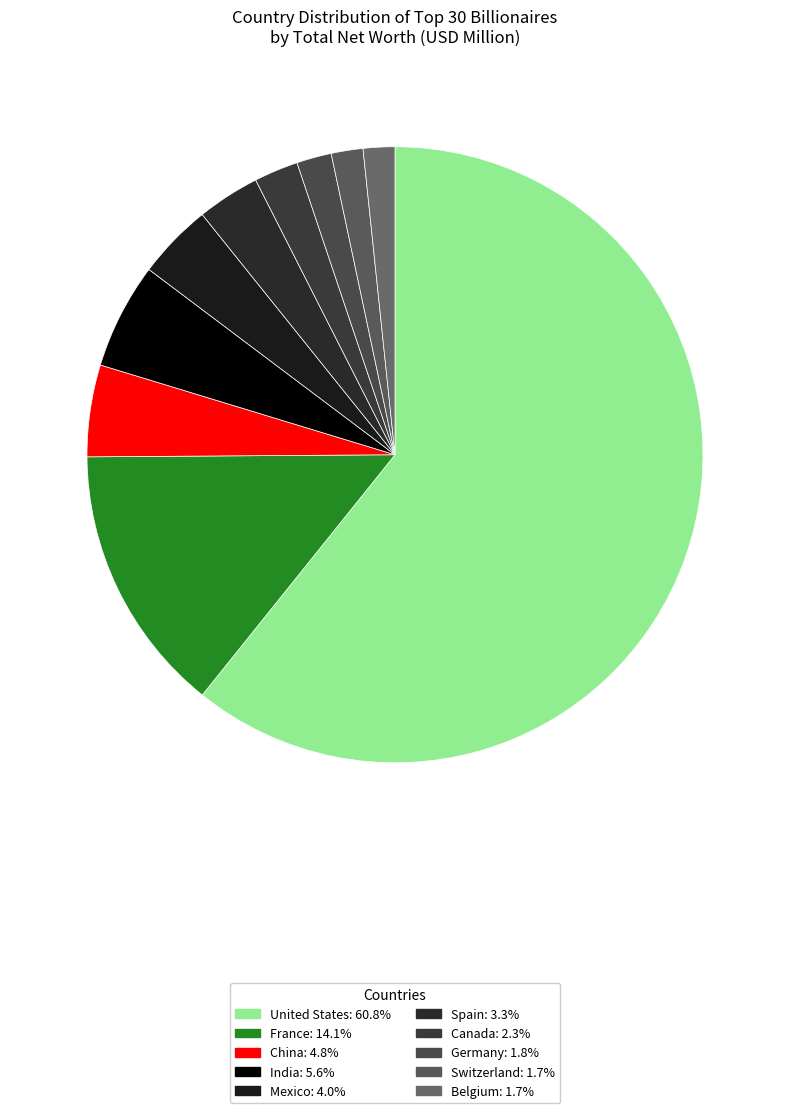

Is United States the majority of the pie?

Yes